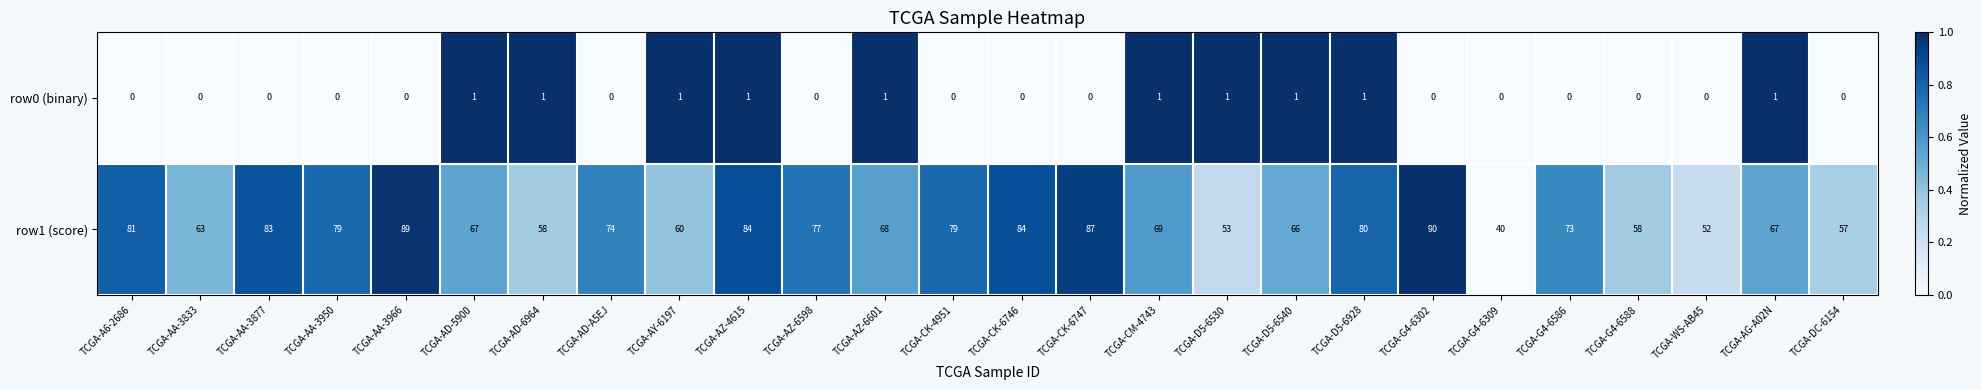

Is it true that row1 (score) equals 19 at TCGA-AZ-6598?

False